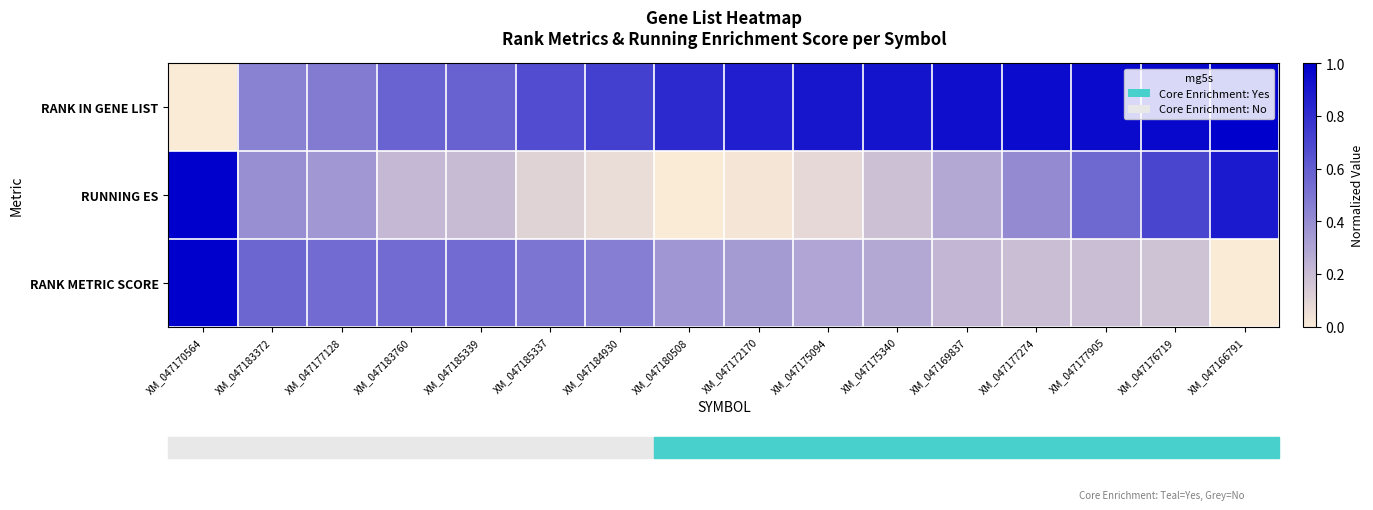

Reading left to right, extract all data points from this chart.

RANK IN GENE LIST: XM_047170564=0.0	XM_047183372=0.5	XM_047177128=0.5	XM_047183760=0.6	XM_047185339=0.6	XM_047185337=0.7	XM_047184930=0.7	XM_047180508=0.8	XM_047172170=0.9	XM_047175094=0.9	XM_047175340=0.9	XM_047169837=0.9	XM_047177274=1.0	XM_047177905=1.0	XM_047176719=1.0	XM_047166791=1.0
RUNNING ES: XM_047170564=1.0	XM_047183372=0.4	XM_047177128=0.4	XM_047183760=0.2	XM_047185339=0.2	XM_047185337=0.1	XM_047184930=0.1	XM_047180508=0.0	XM_047172170=0.0	XM_047175094=0.1	XM_047175340=0.2	XM_047169837=0.3	XM_047177274=0.4	XM_047177905=0.6	XM_047176719=0.7	XM_047166791=0.9
RANK METRIC SCORE: XM_047170564=1.0	XM_047183372=0.6	XM_047177128=0.5	XM_047183760=0.5	XM_047185339=0.5	XM_047185337=0.5	XM_047184930=0.5	XM_047180508=0.4	XM_047172170=0.3	XM_047175094=0.3	XM_047175340=0.3	XM_047169837=0.2	XM_047177274=0.2	XM_047177905=0.2	XM_047176719=0.2	XM_047166791=0.0